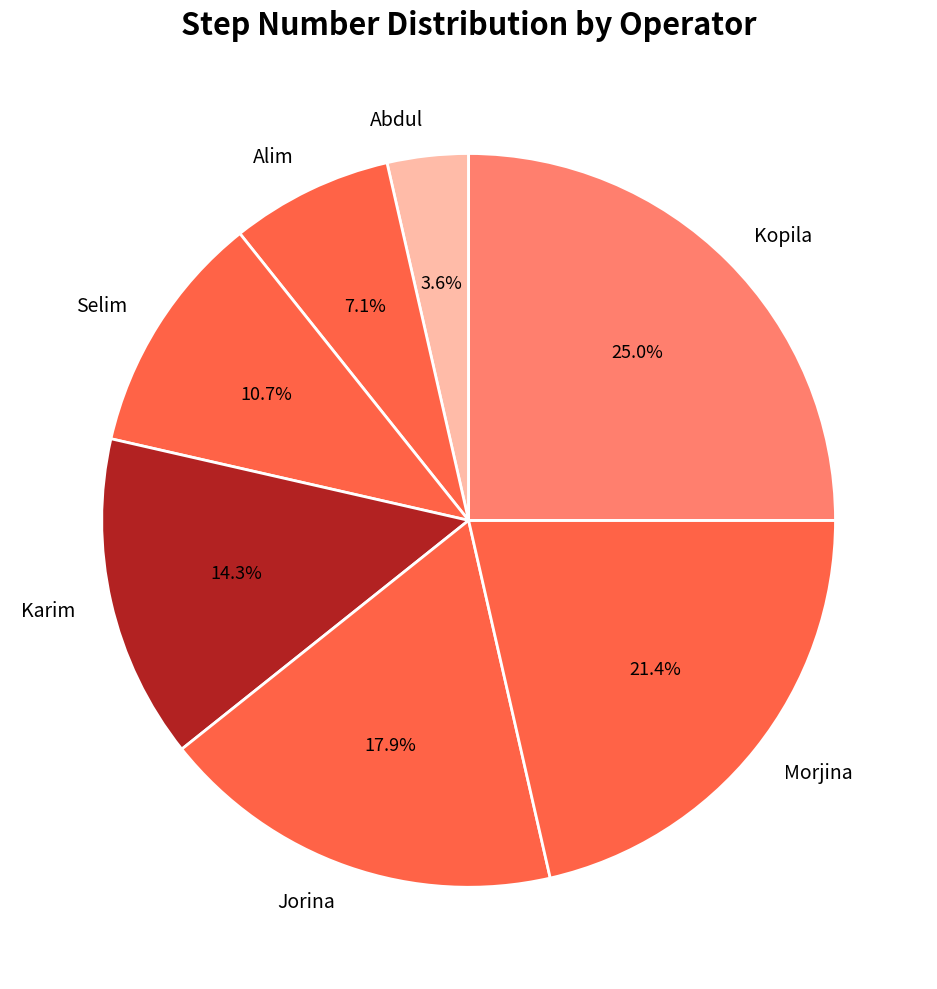

Is there a majority slice in this chart?

No